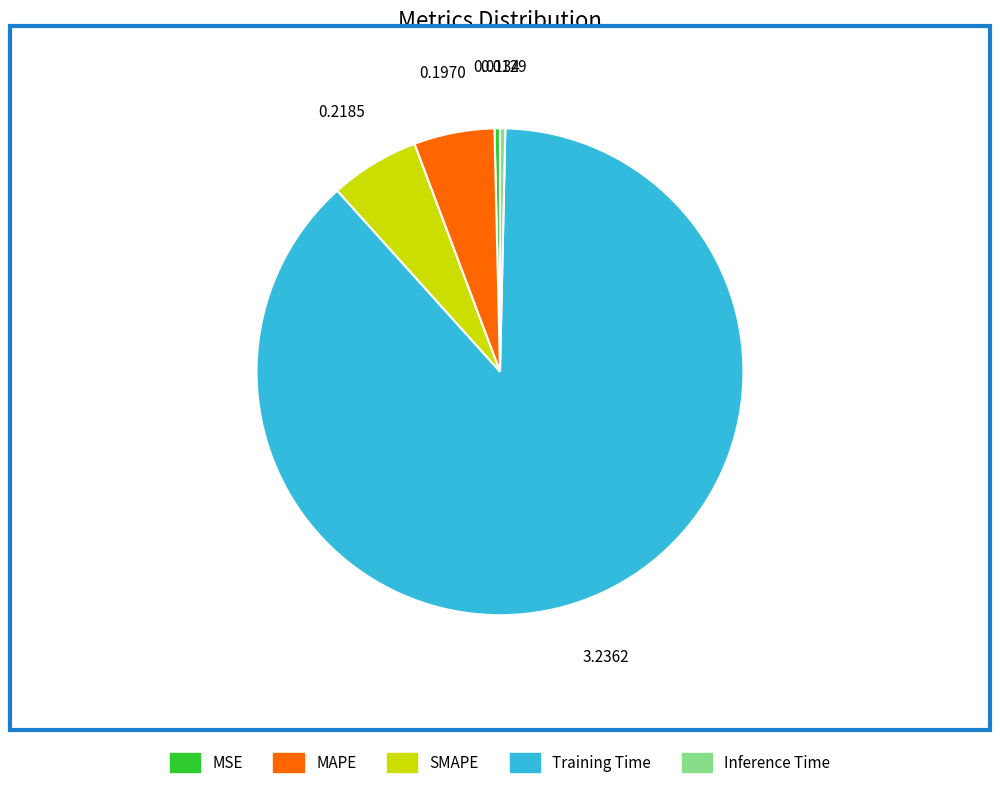

True or false: MSE accounts for 0% of the total.

True